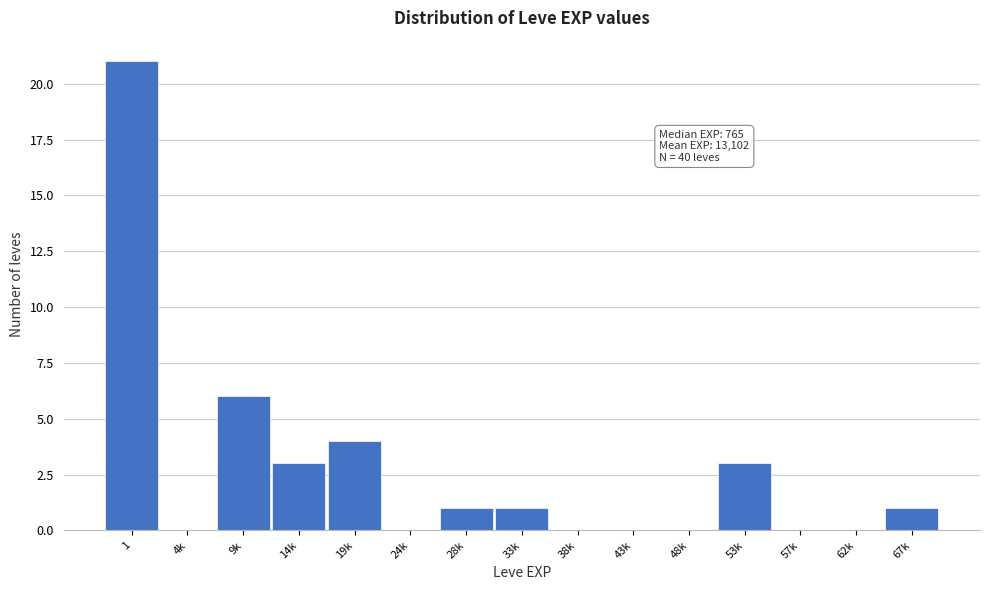

Reading left to right, transcribe all the data shown in this chart.

1=21	4k=0	9k=6	14k=3	19k=4	24k=0	28k=1	33k=1	38k=0	43k=0	48k=0	53k=3	57k=0	62k=0	67k=1